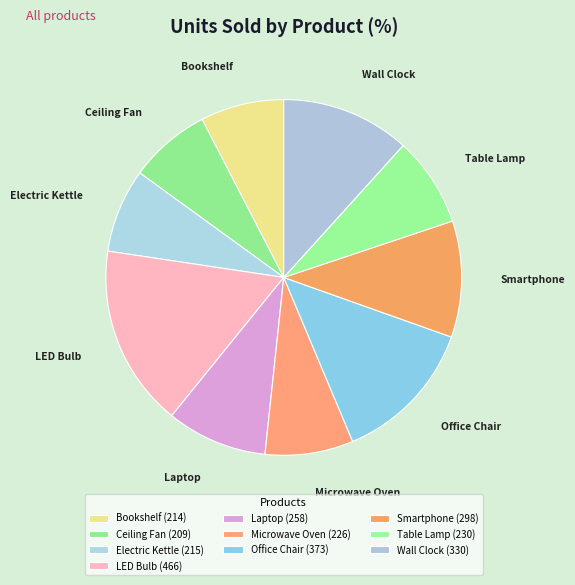

True or false: Office Chair accounts for 13% of the total.

True